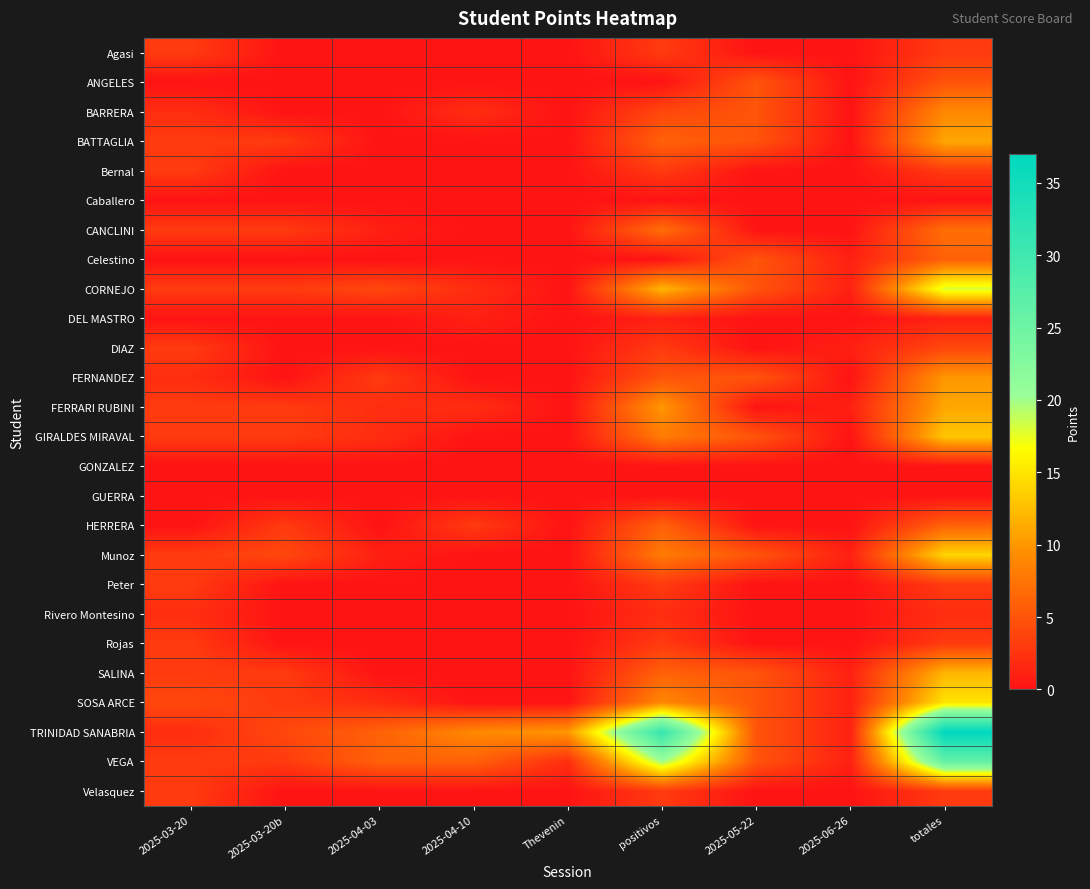

Which has a higher value, 2025-05-22 or Thevenin?

2025-05-22